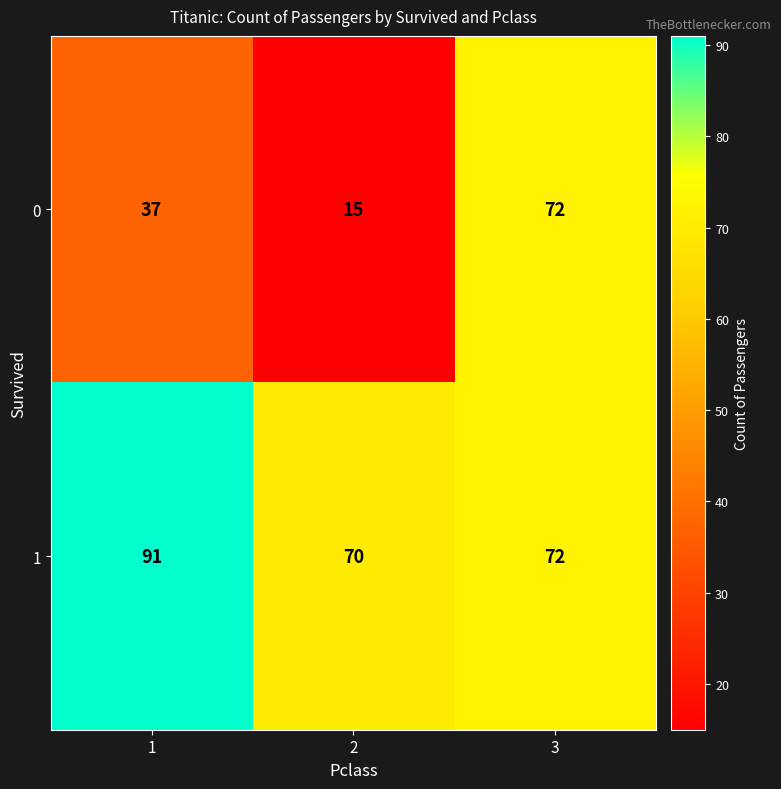

Reading left to right, extract all data points from this chart.

0: 1=37	2=15	3=72
1: 1=91	2=70	3=72